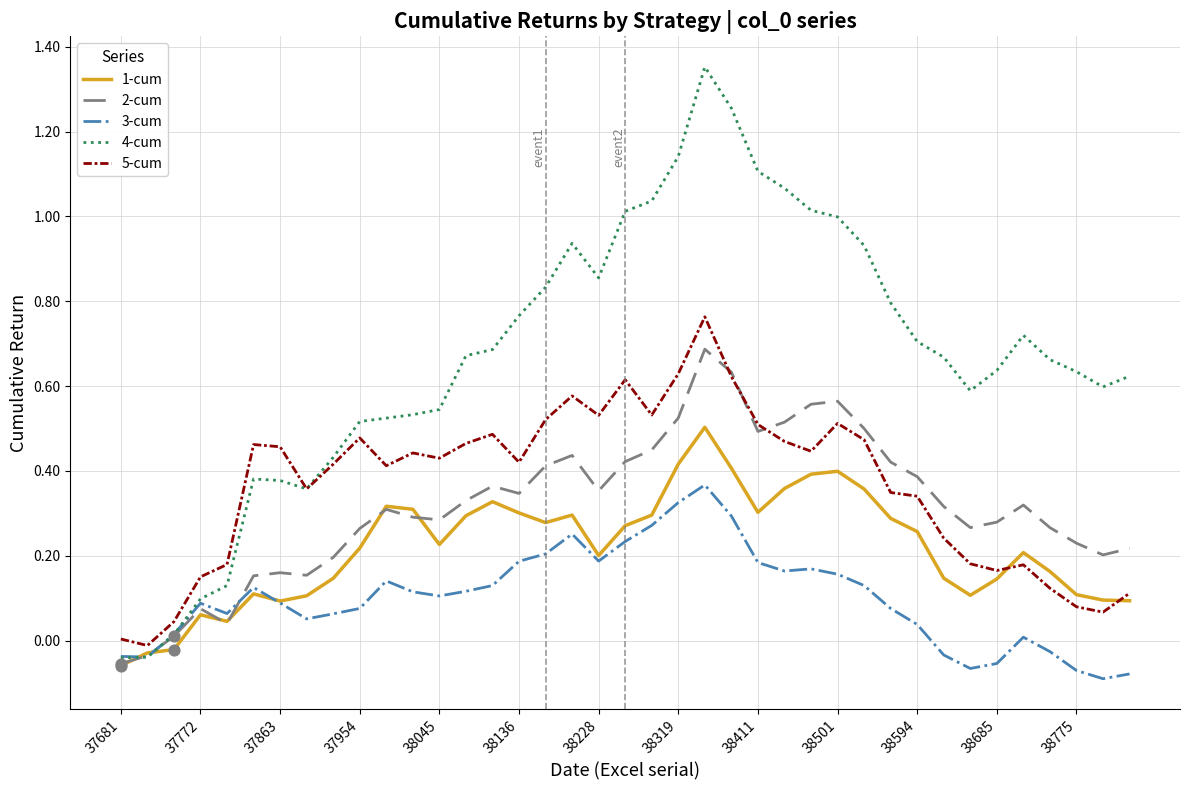

Which series has the largest total across all categories?

4-cum